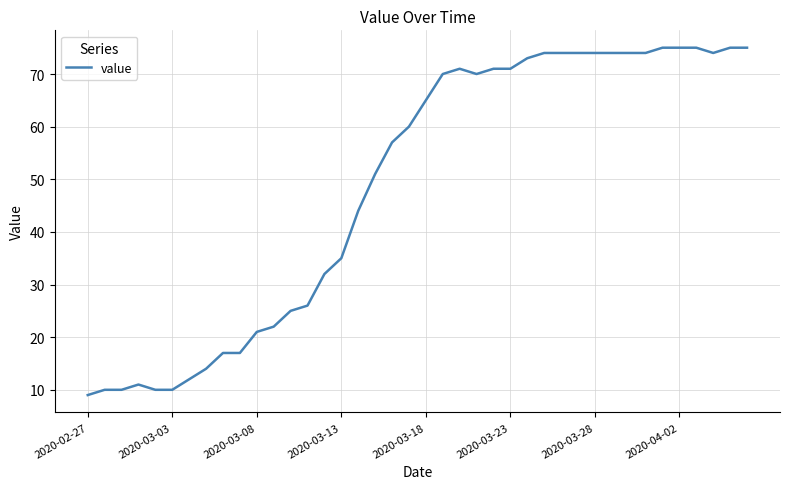

What is the difference between the maximum and minimum values?

66